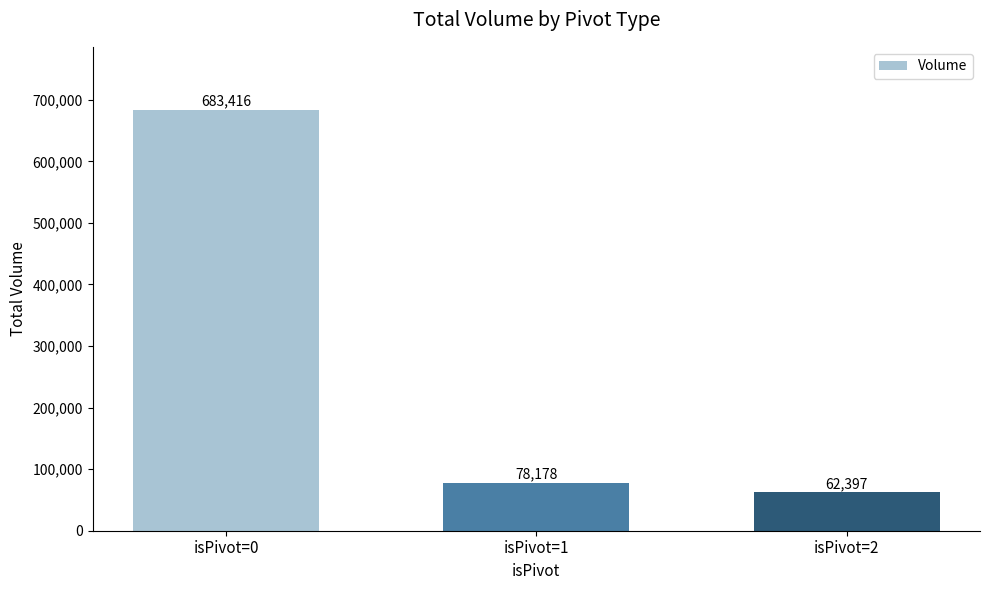

What is the ratio of the value at isPivot=1 to the value at isPivot=2?

1.3